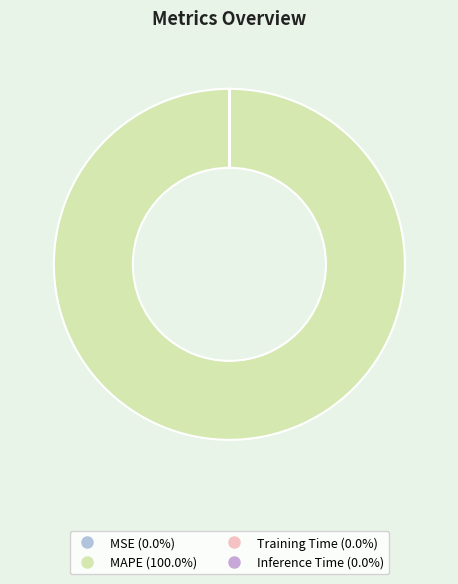

Is it true that Training Time is 0% of the pie?

True